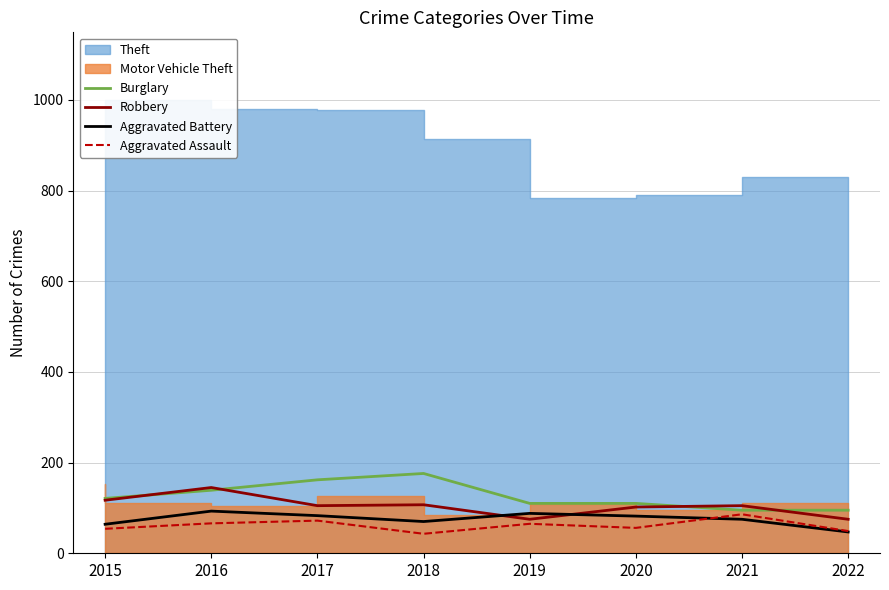

What is the minimum value for Robbery?

75